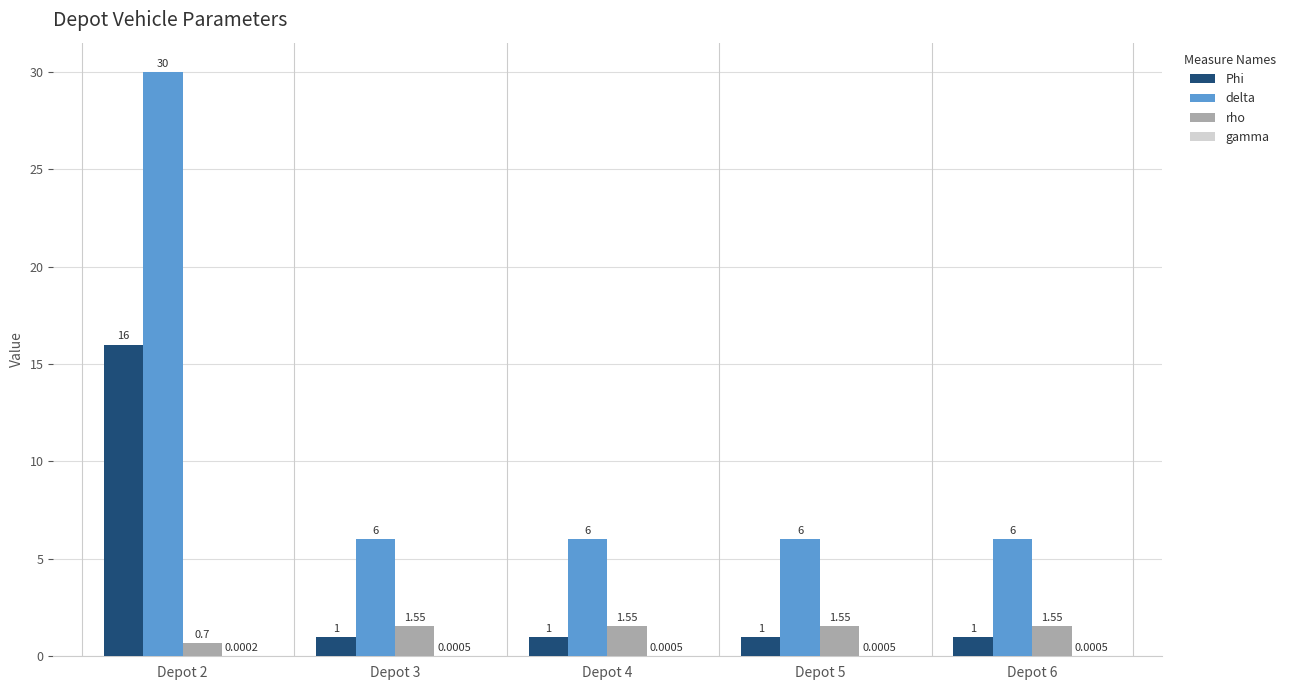

What is the sum of all delta values?

54.0